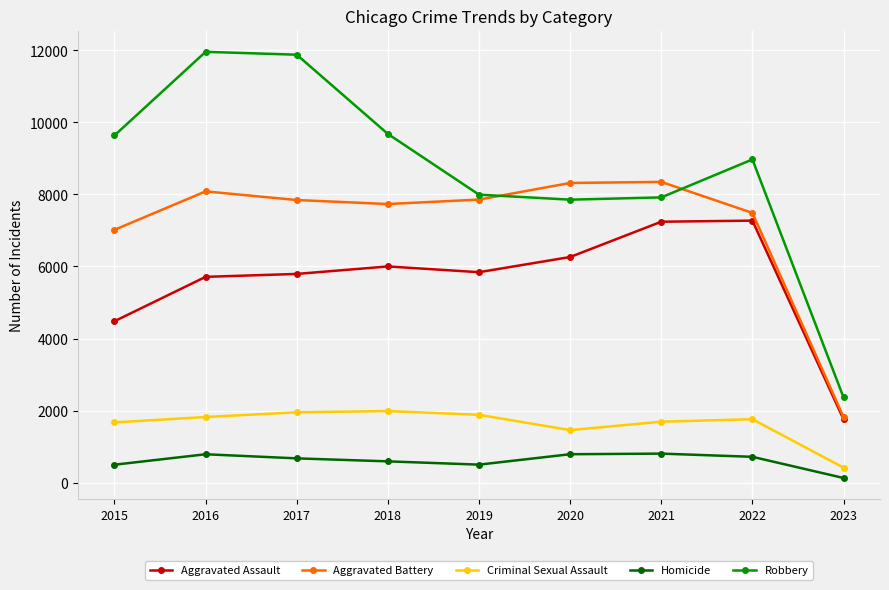

True or false: Homicide has a value of 715 at 2022.

True